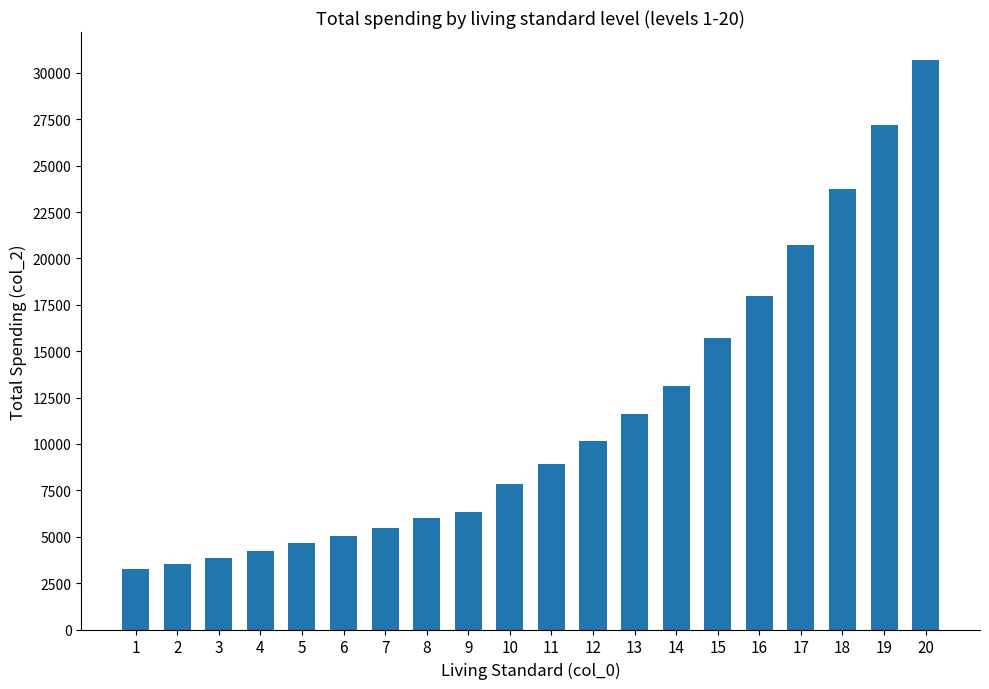

True or false: the data shows 8910 at 11.

True